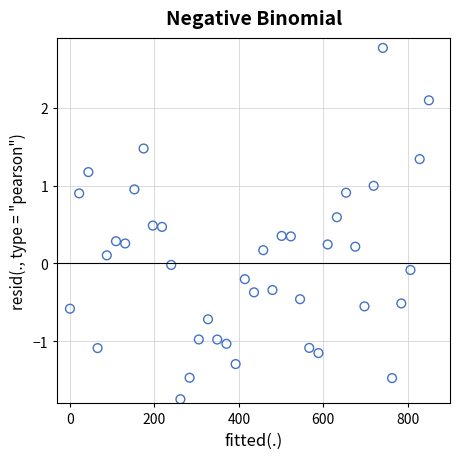

What is the range of X values (max minus min)?

850.0